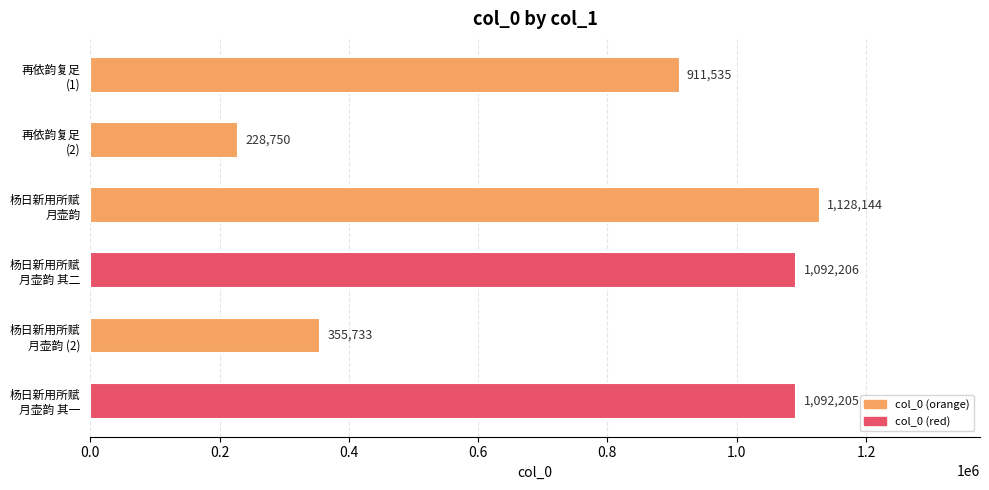

How many bars are there in total?

6